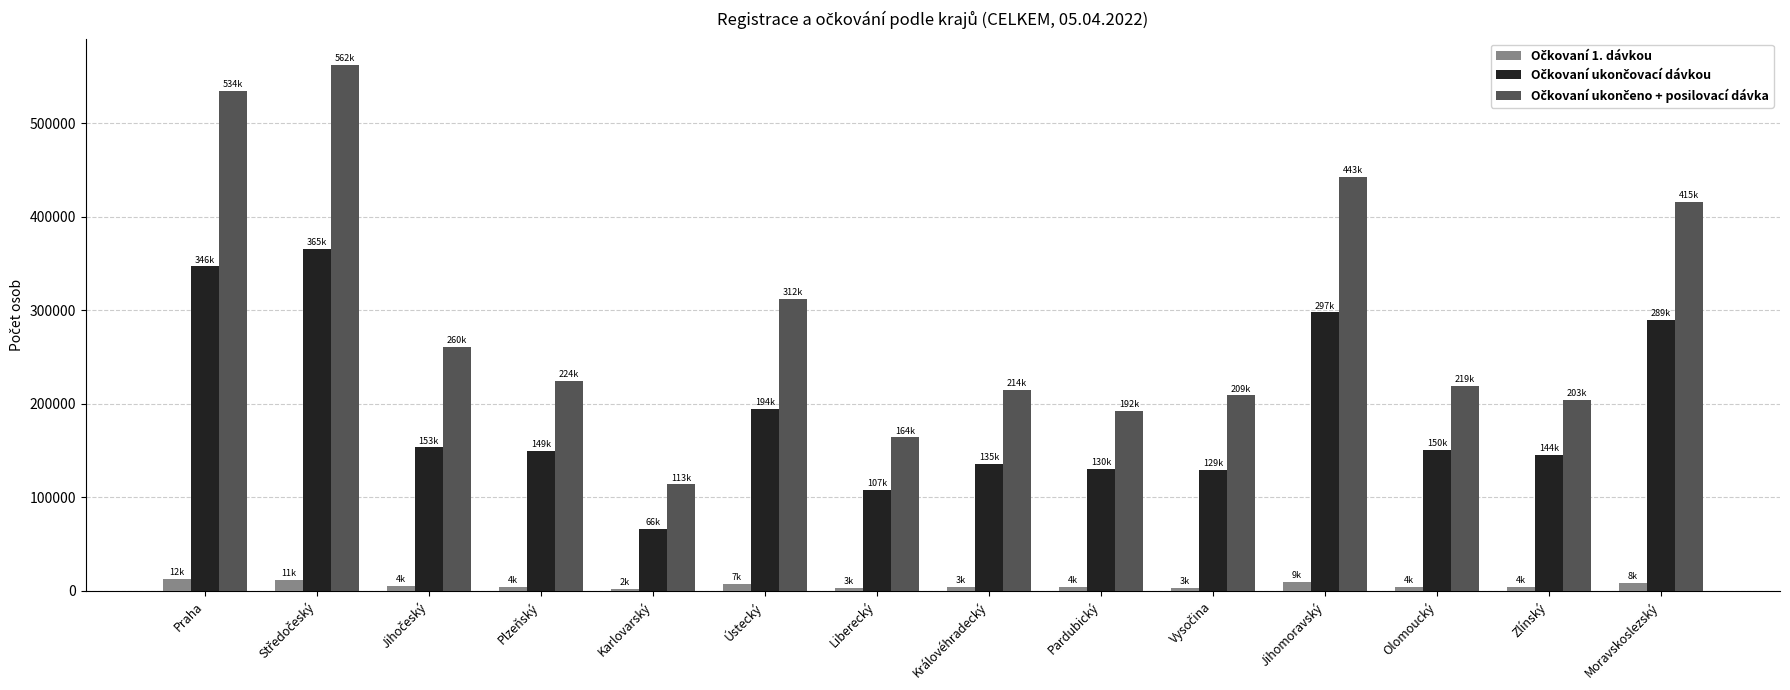

What position from the left is Moravskoslezský?

14